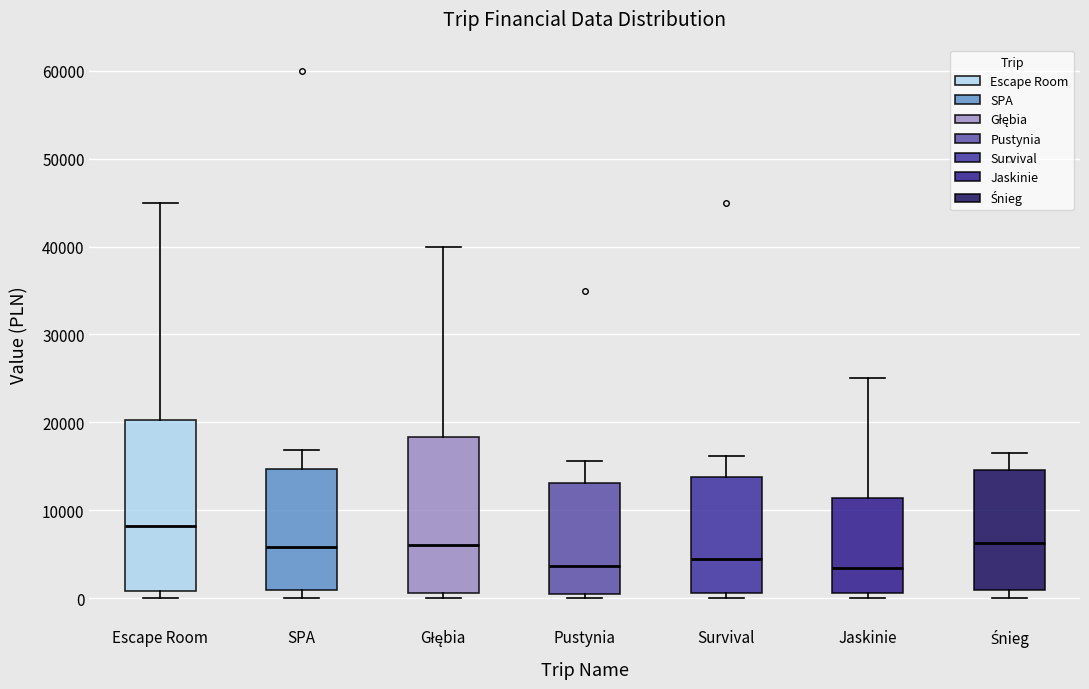

Reading left to right, transcribe this box plot: for each box, give where its median line is, the range the box spans, and where its two whiskers end, as read against the y-axis. The values are not printed on the chart, so give them approximately, as read against the axis.

Escape Room: median 8000, box 1000 to 20000, whiskers 0 to 45000
SPA: median 6000, box 1000 to 15000, whiskers 0 to 17000
Głębia: median 6000, box 1000 to 18000, whiskers 0 to 40000
Pustynia: median 4000, box 1000 to 13000, whiskers 0 to 16000
Survival: median 4000, box 1000 to 14000, whiskers 0 to 16000
Jaskinie: median 3000, box 1000 to 11000, whiskers 0 to 25000
Śnieg: median 6000, box 1000 to 15000, whiskers 0 to 17000